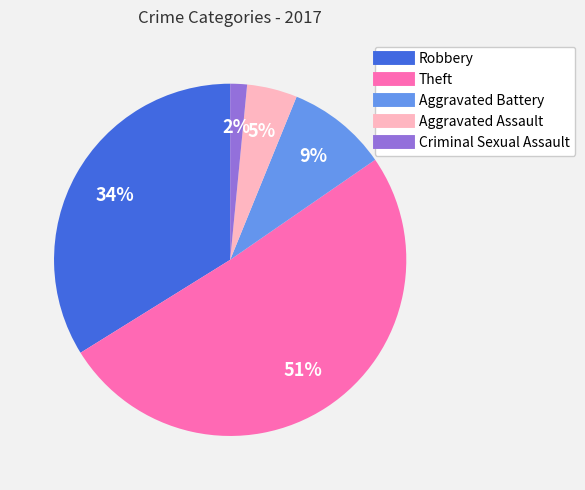

What is the largest slice in the pie chart?

Theft